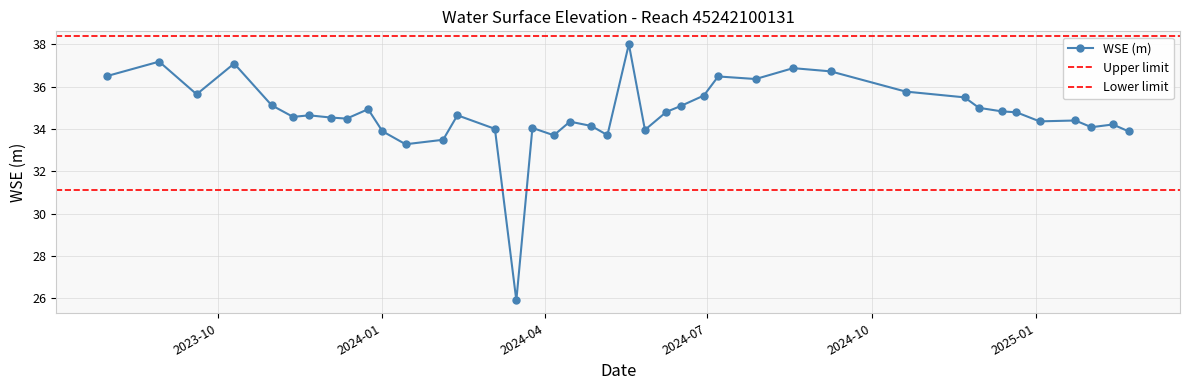

How many interior local peaks (higher than both neighbors) does the data have?

12